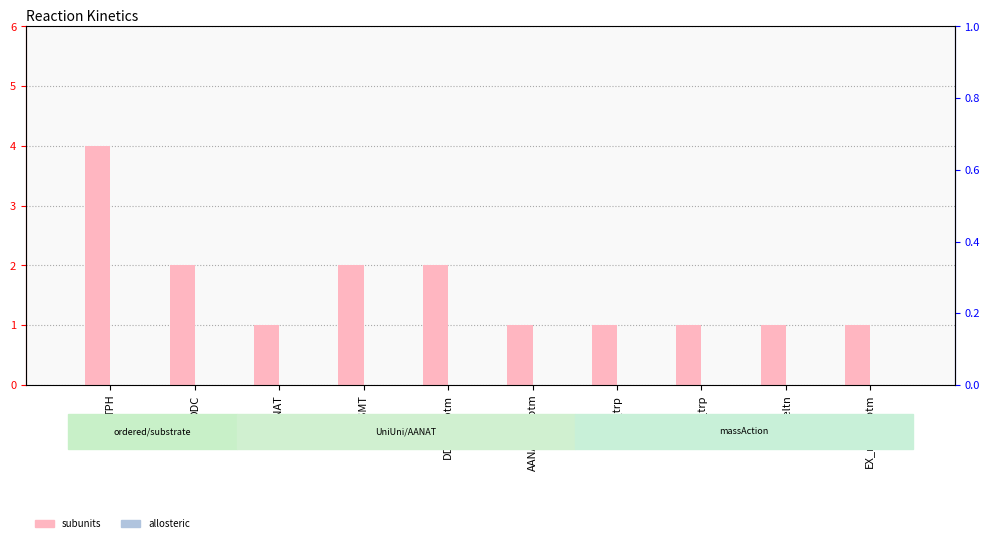

What is the total value across all series at DDC?

2